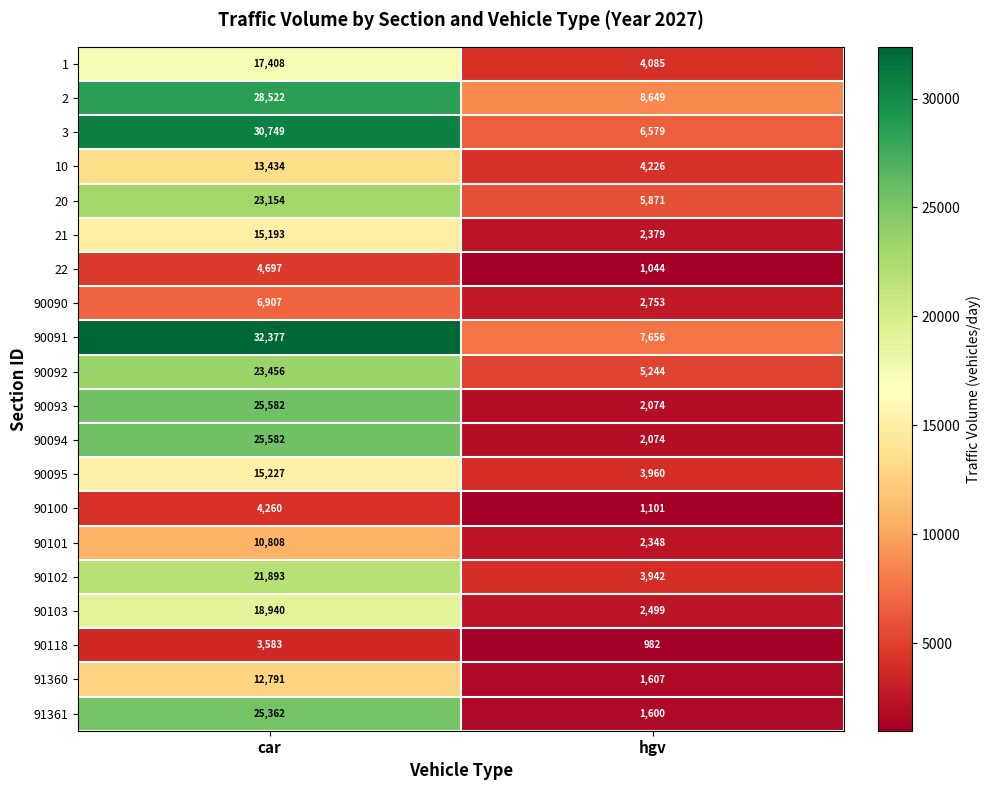

At how many categories does at least one series exceed 16316?

1